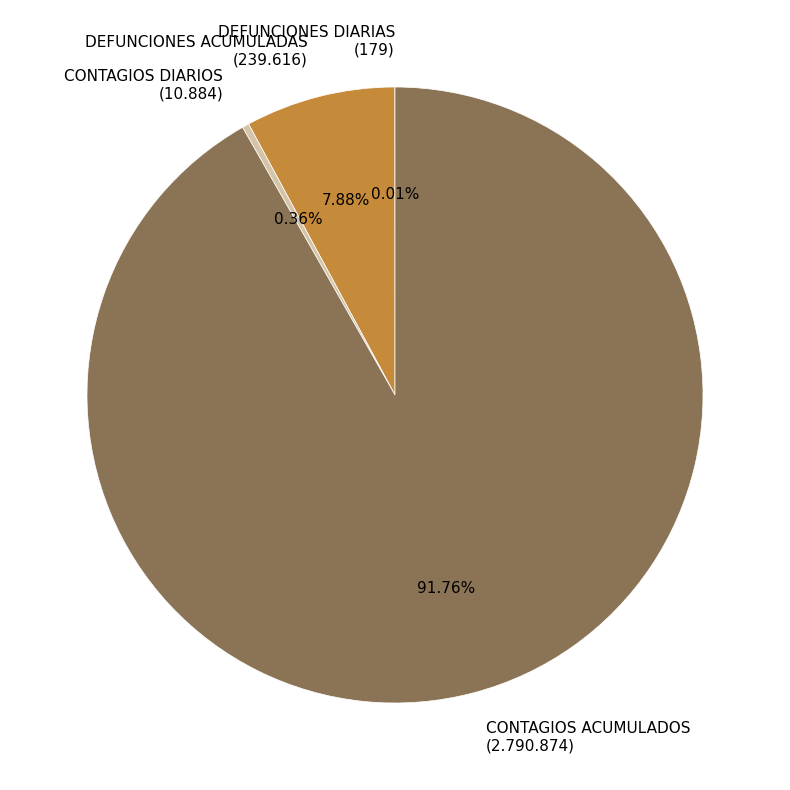

Approximately how many times larger is the value at DEFUNCIONES ACUMULADAS compared to CONTAGIOS ACUMULADOS?

0.1